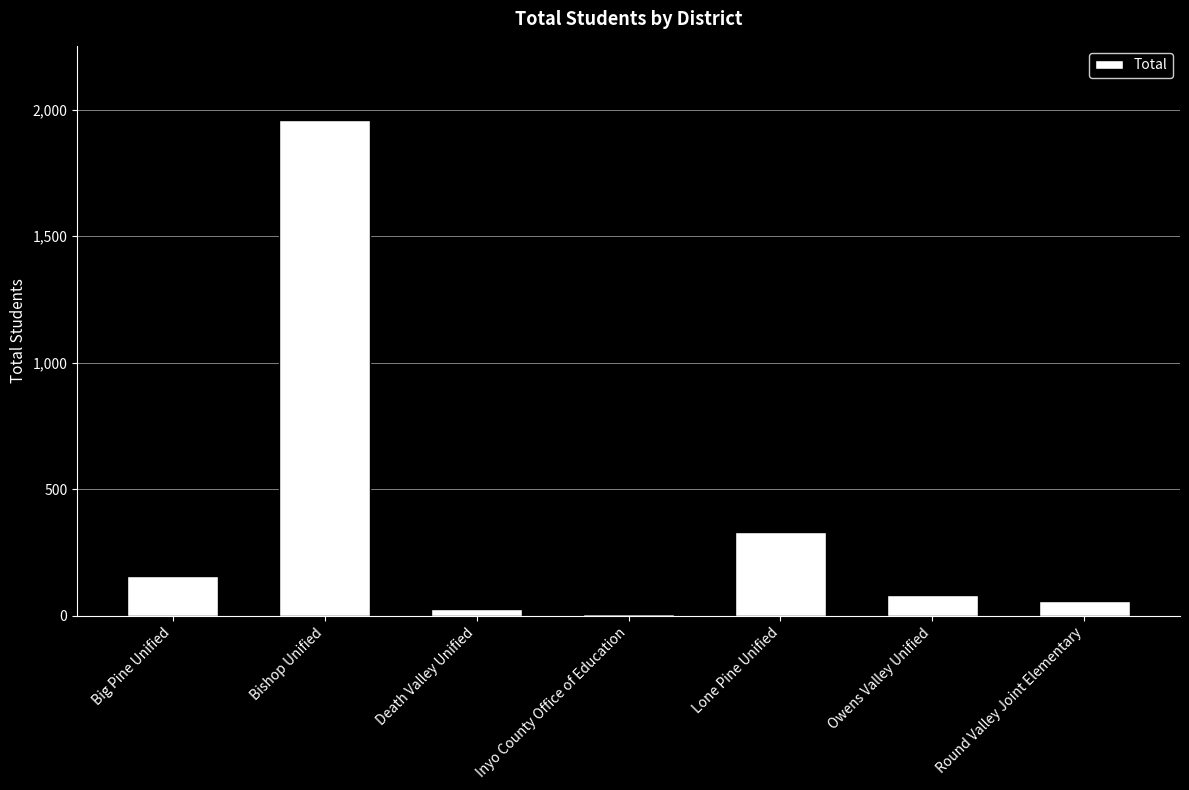

Rank the categories by value from lowest to highest.

Inyo County Office of Education, Death Valley Unified, Round Valley Joint Elementary, Owens Valley Unified, Big Pine Unified, Lone Pine Unified, Bishop Unified